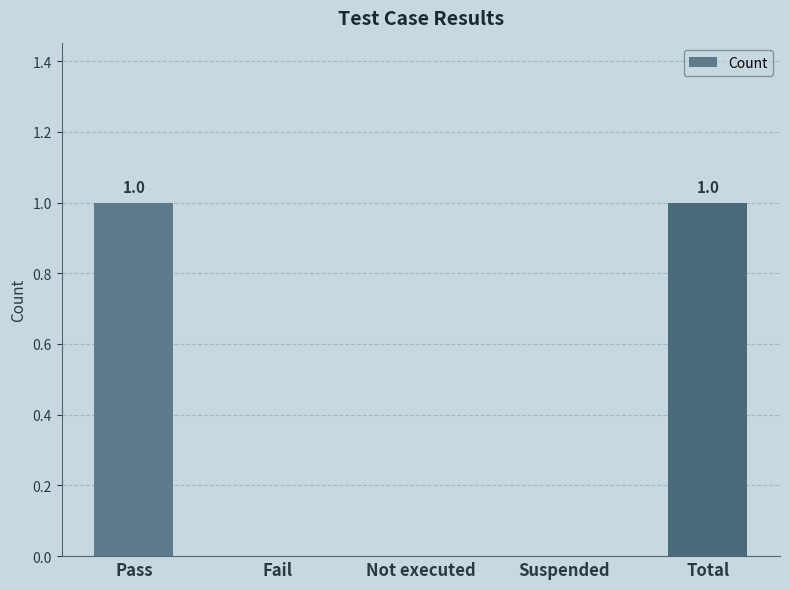

The chart shows a value of 1 at Total. True or false?

True